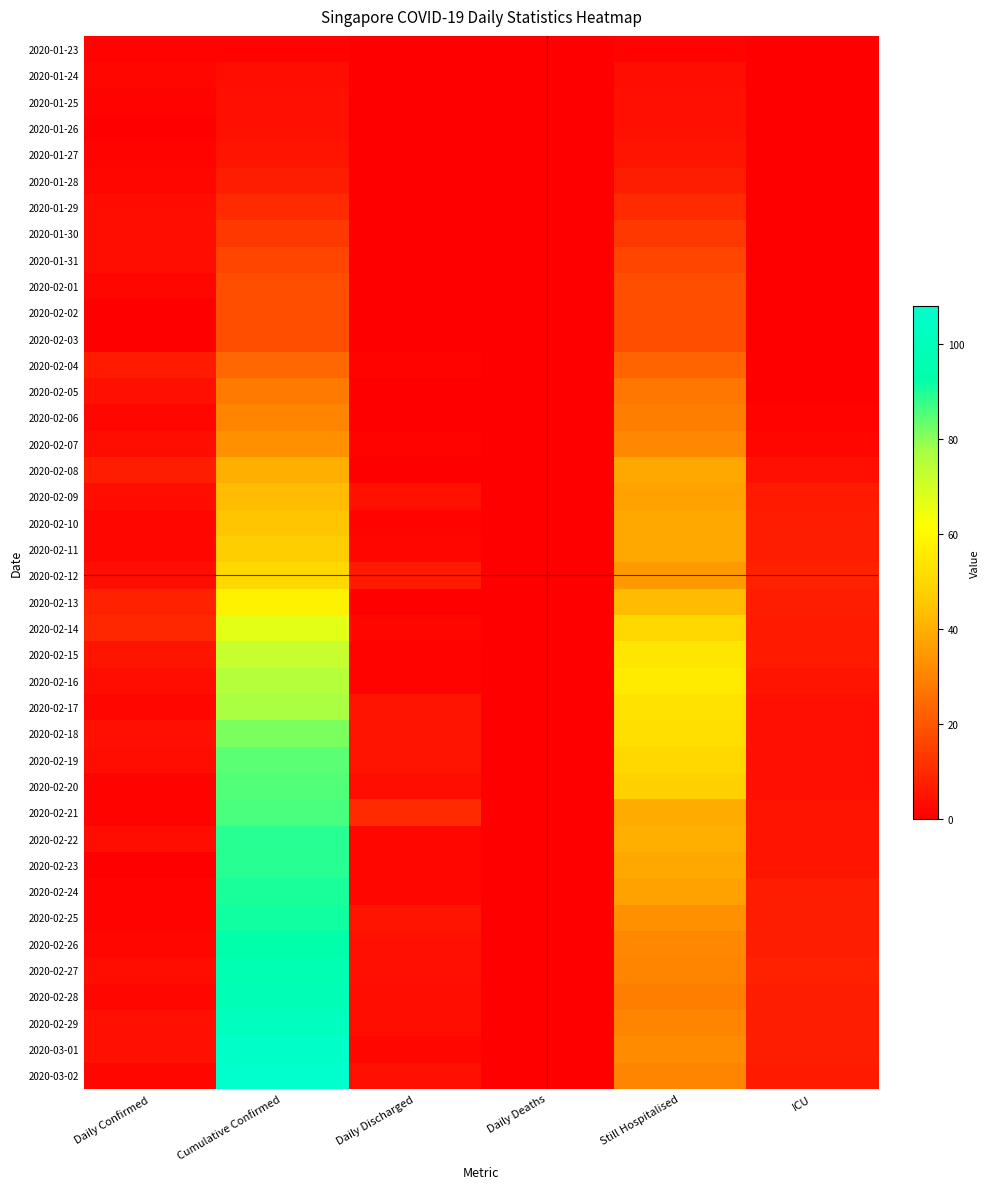

At how many categories does at least one series exceed 60?

1